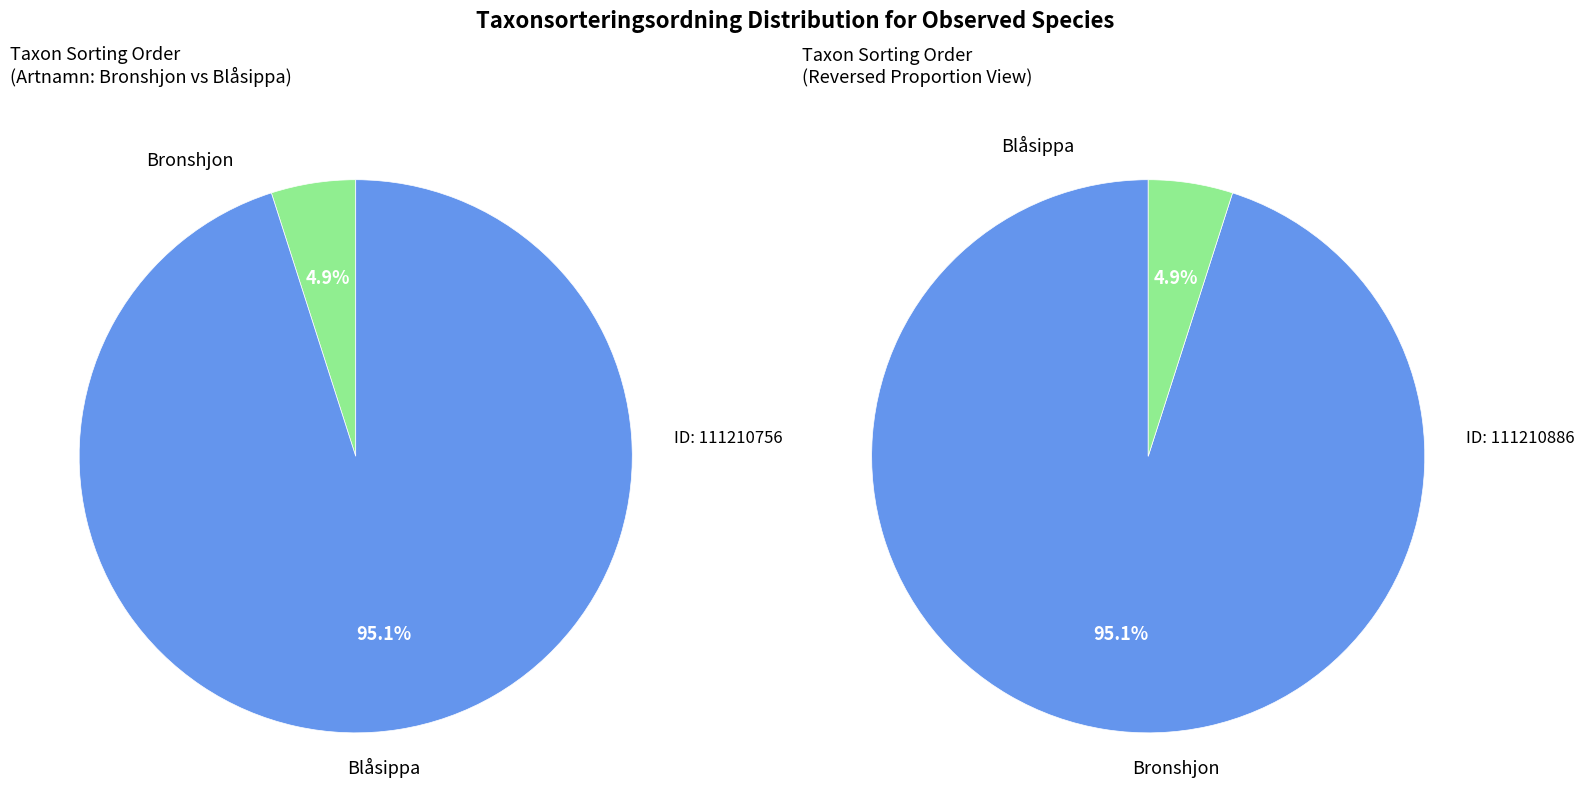

Count the number of slices in the pie.

2